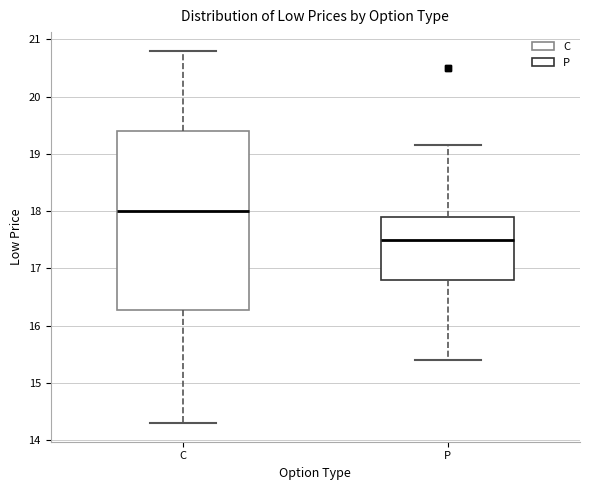

Which box is the tallest, from its lower edge to its upper edge?

C